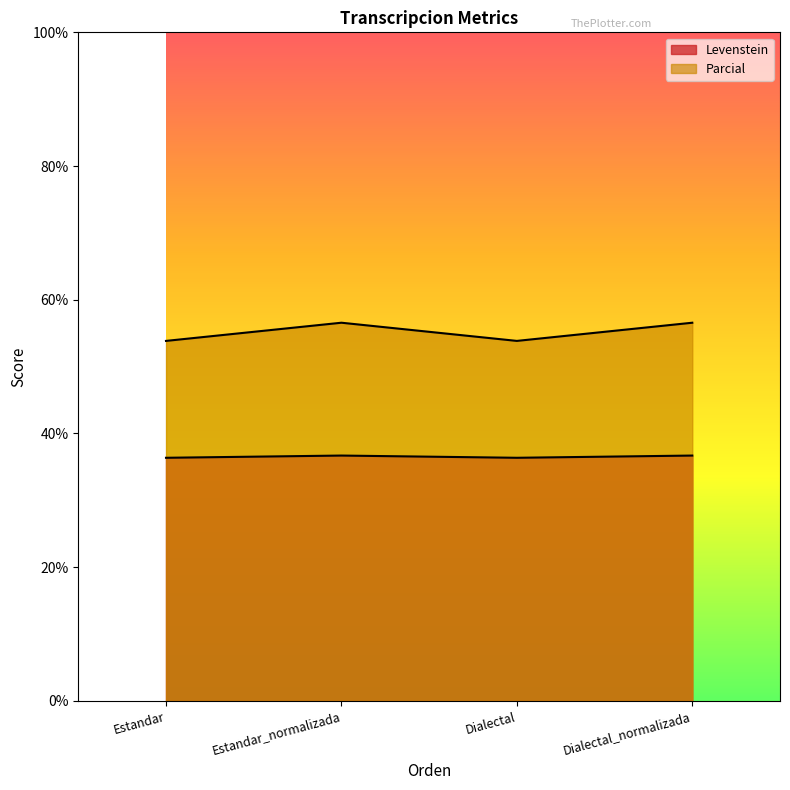

Which category has the highest value in the Levenstein series?

Estandar_normalizada